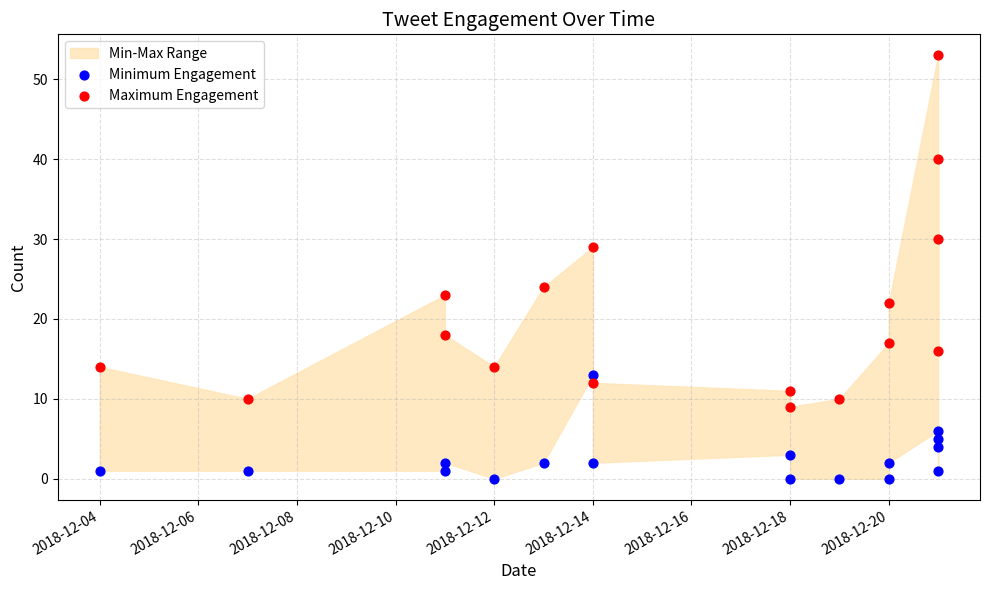

Across all data points, what is the range of Y values (max minus min)?

53